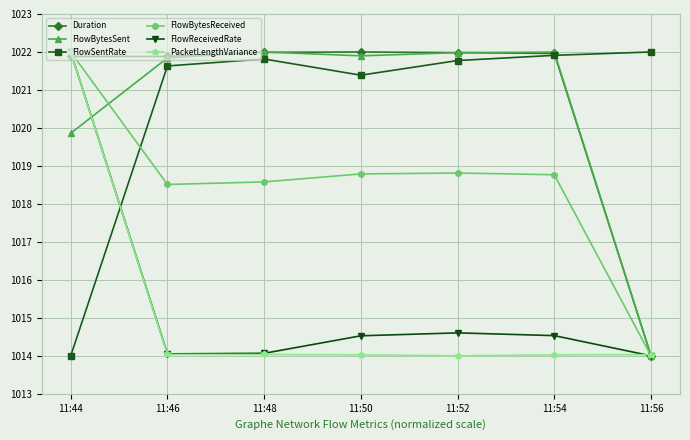

What is the difference between the second highest and second lowest values in the Duration series?

0.1